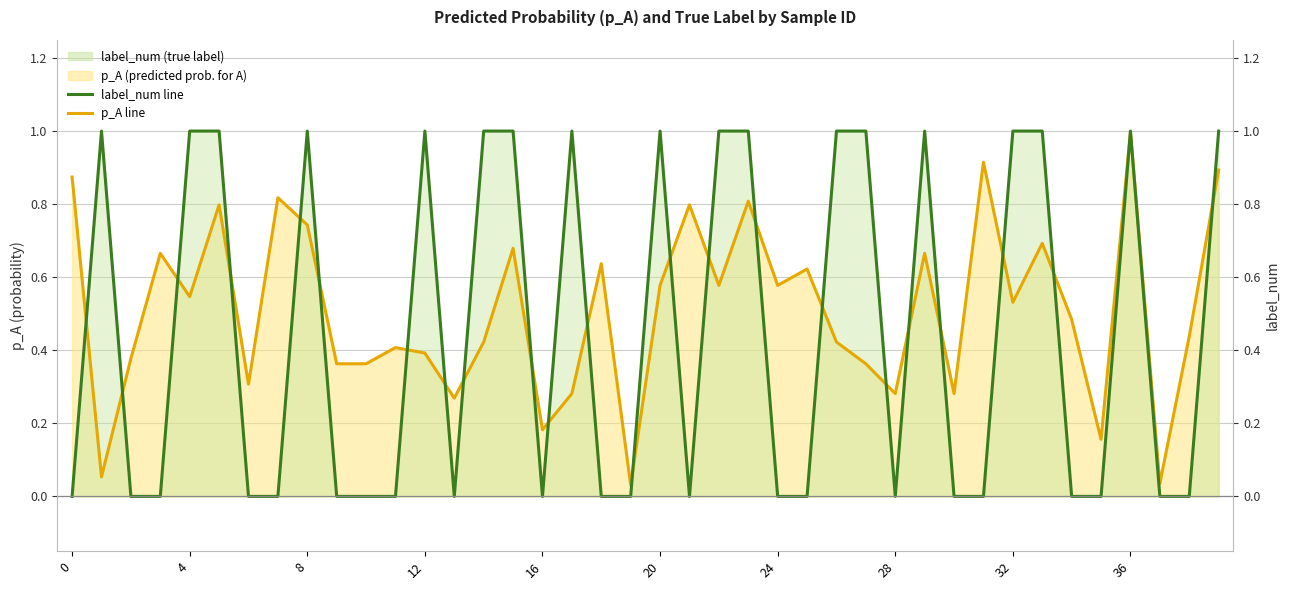

Which series has the widest spread of values?

label_num line